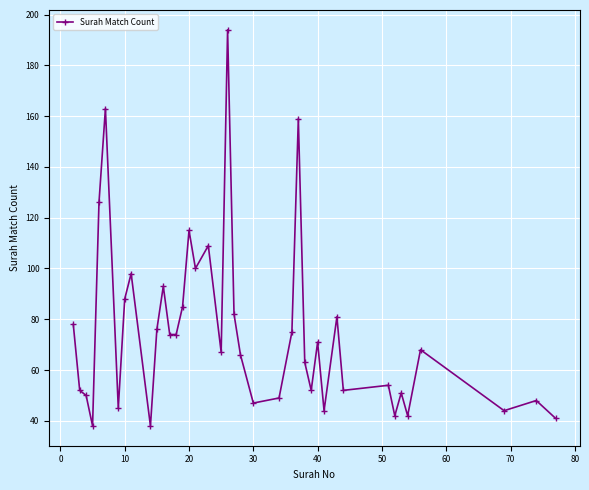

True or false: there are more than 1 points higher than both neighbors.

True